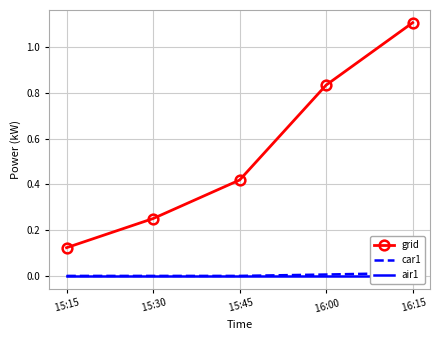

True or false: air1 has a value of 0.0 at  15:45.

True